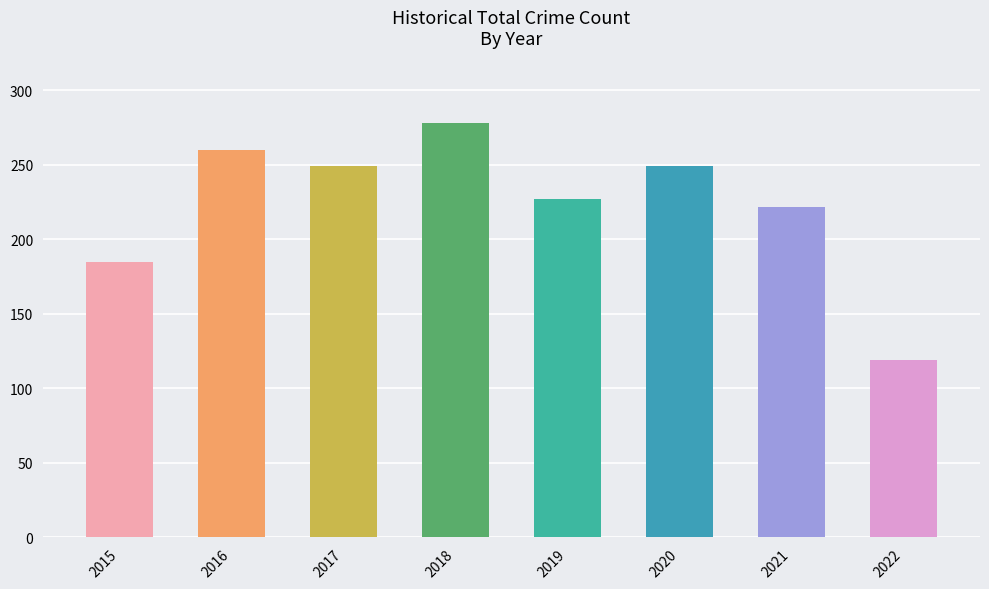

Are the bars grouped side by side (vs. stacked)?

No